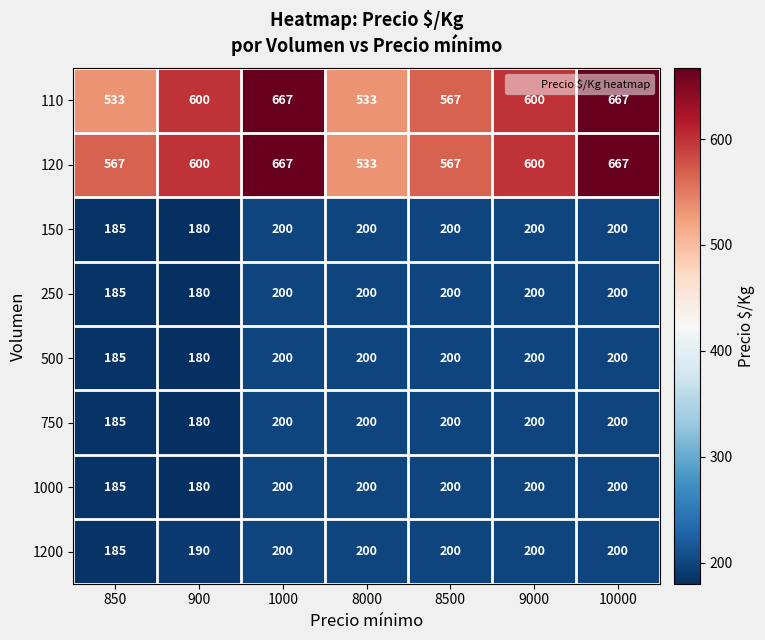

Which series has the largest total across all categories?

120